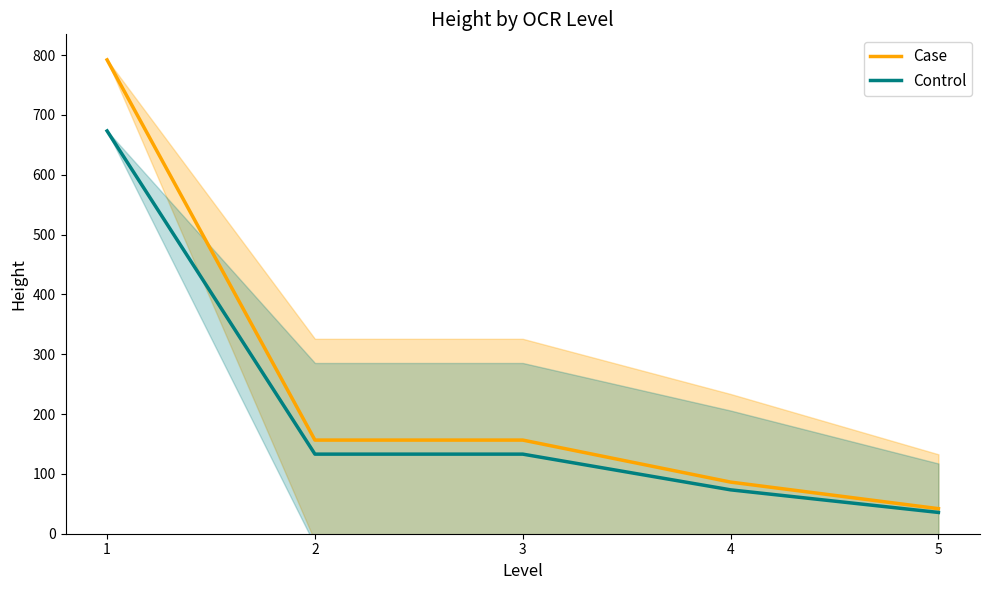

Count the number of data series in this chart.

2